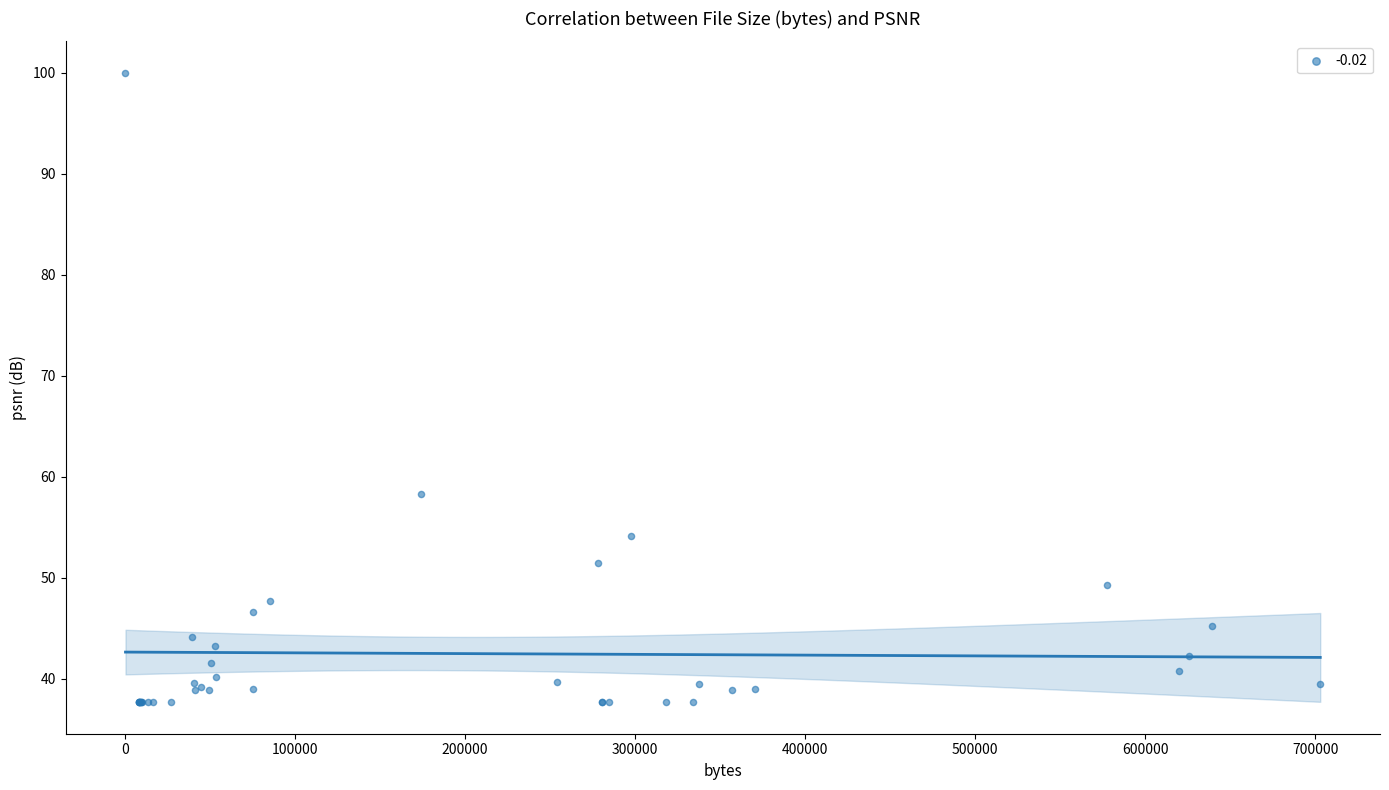

What Y value in the scatter plot is closest to 68?

58.2